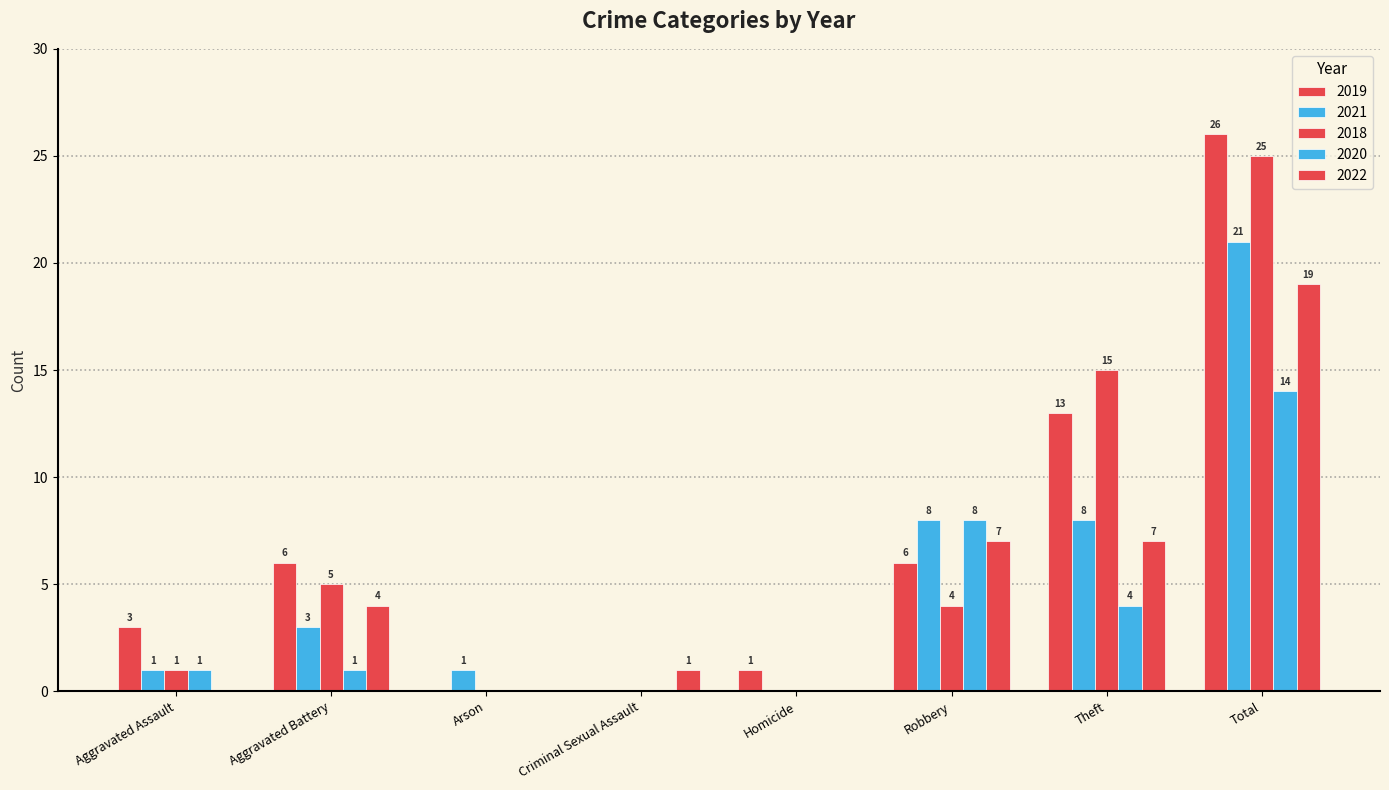

What is the spread (max minus min) of values at Aggravated Battery?

5